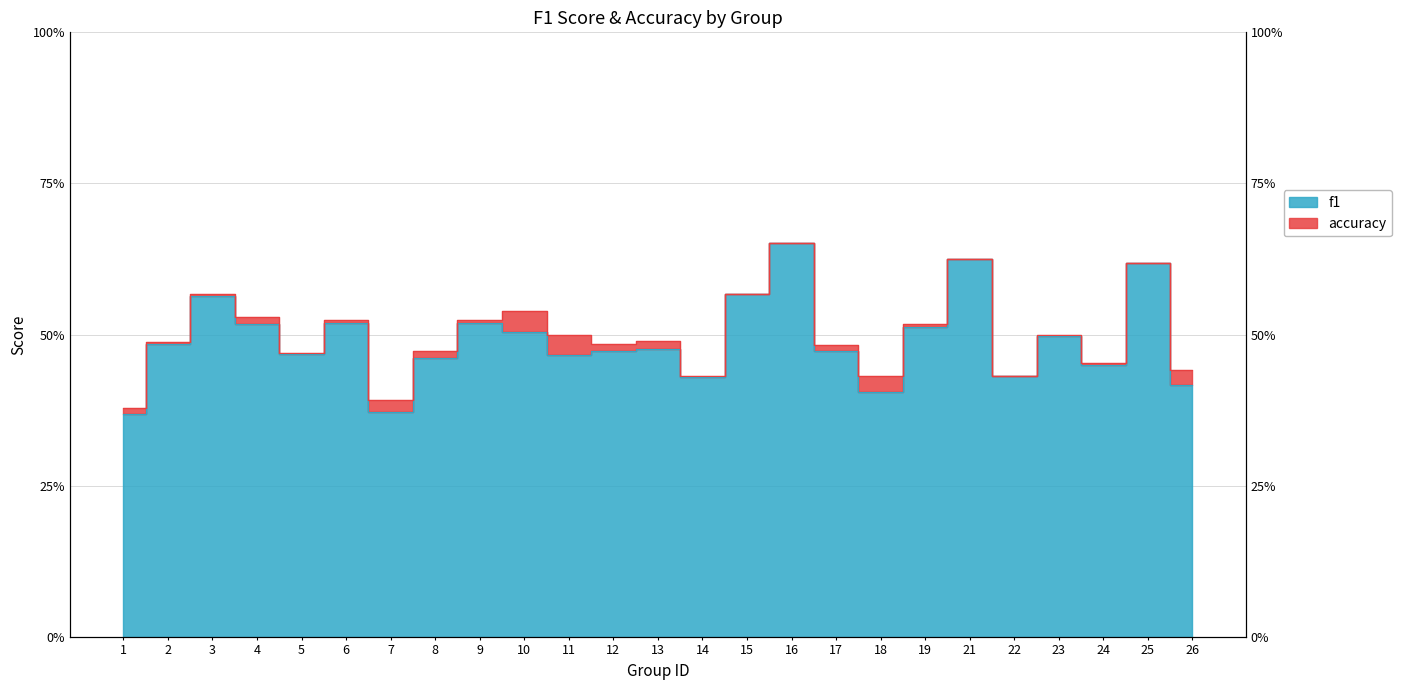

Rank the series at 15 from lowest to highest value.

f1, accuracy